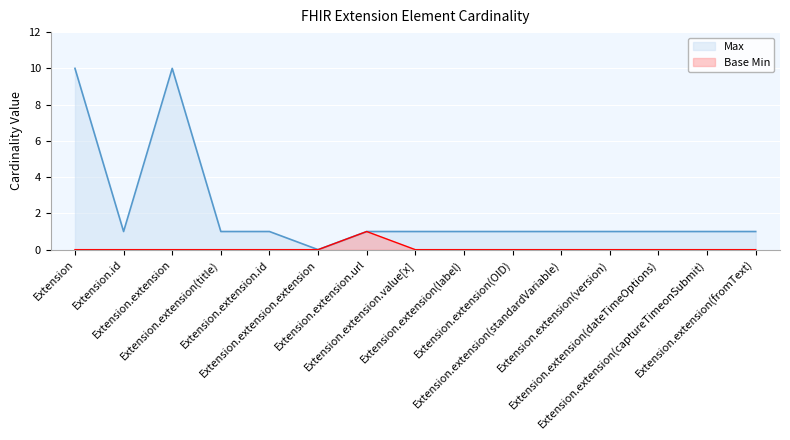

What is the sum of the Max values at Extension.extension.url and Extension.extension.id?

2